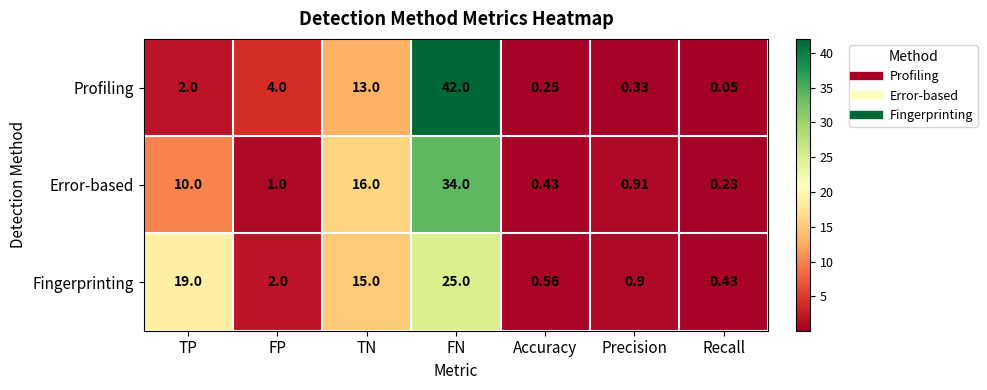

At which category is the sum across all series the highest?

FN